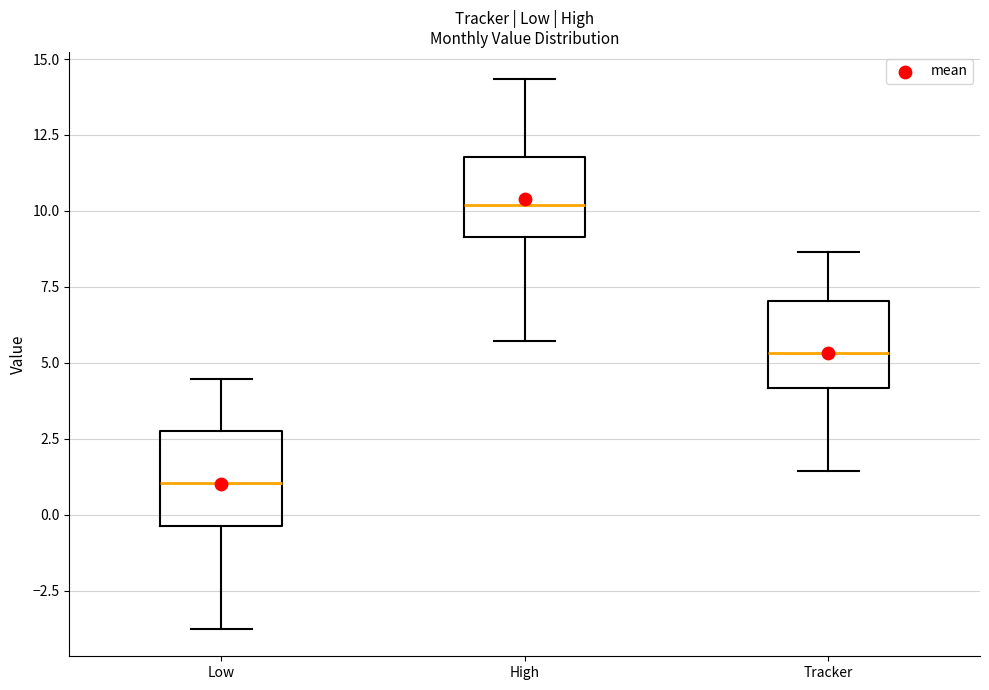

Which box has the highest median line?

High